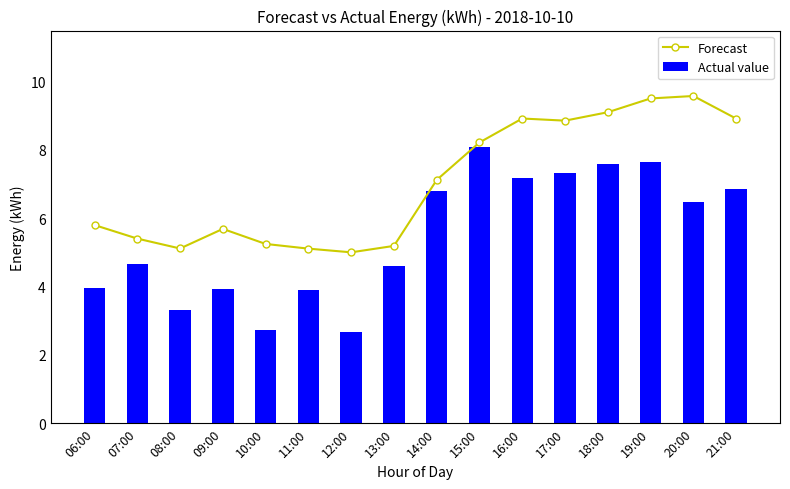

What is the smallest value displayed?

2.7